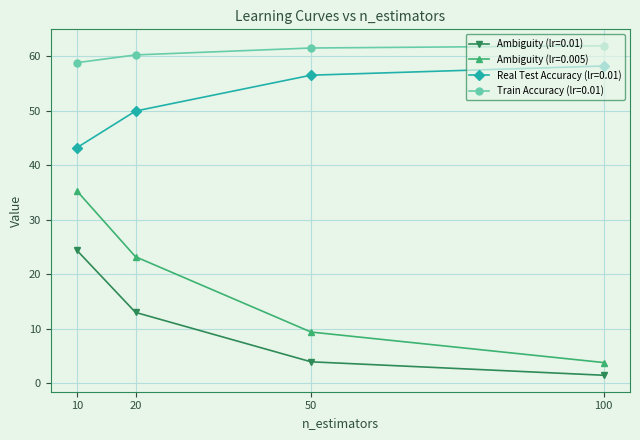

What is the average value of the Ambiguity (lr=0.005) series?

17.9